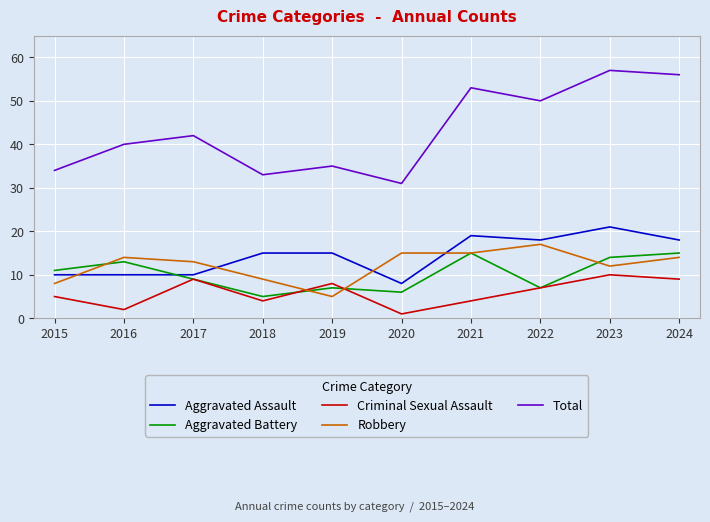

Read the Robbery value at 2018.

9